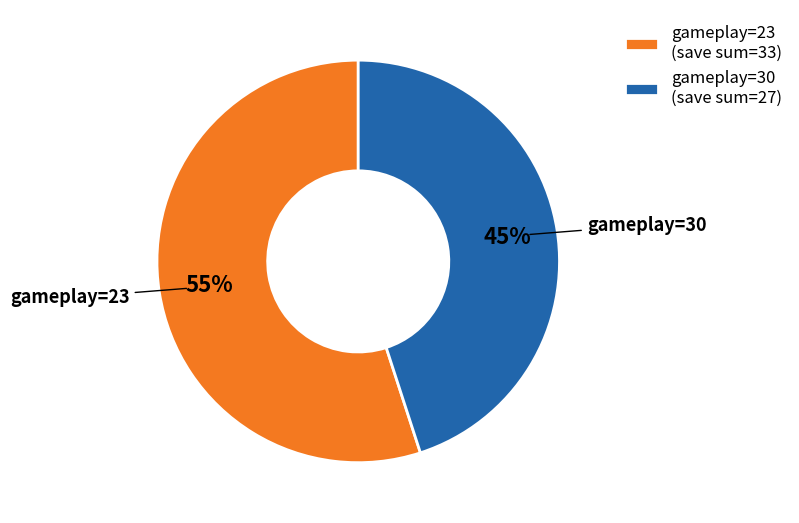

What percentage is the gameplay=23 (save sum=33) slice, to the nearest percent?

55%